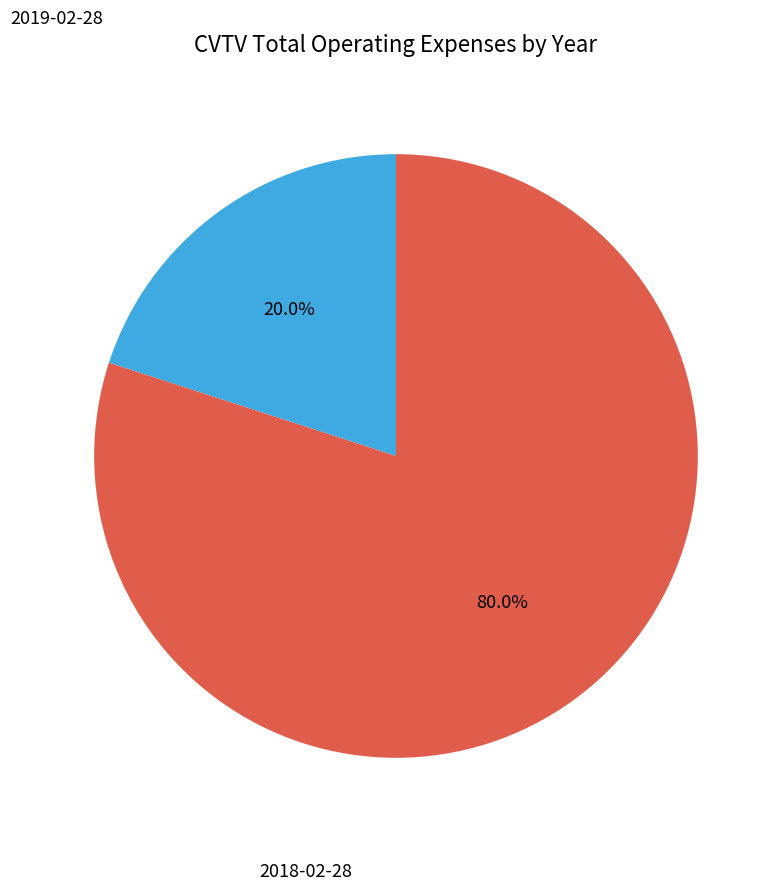

Is there any slice that represents more than half of the pie?

Yes